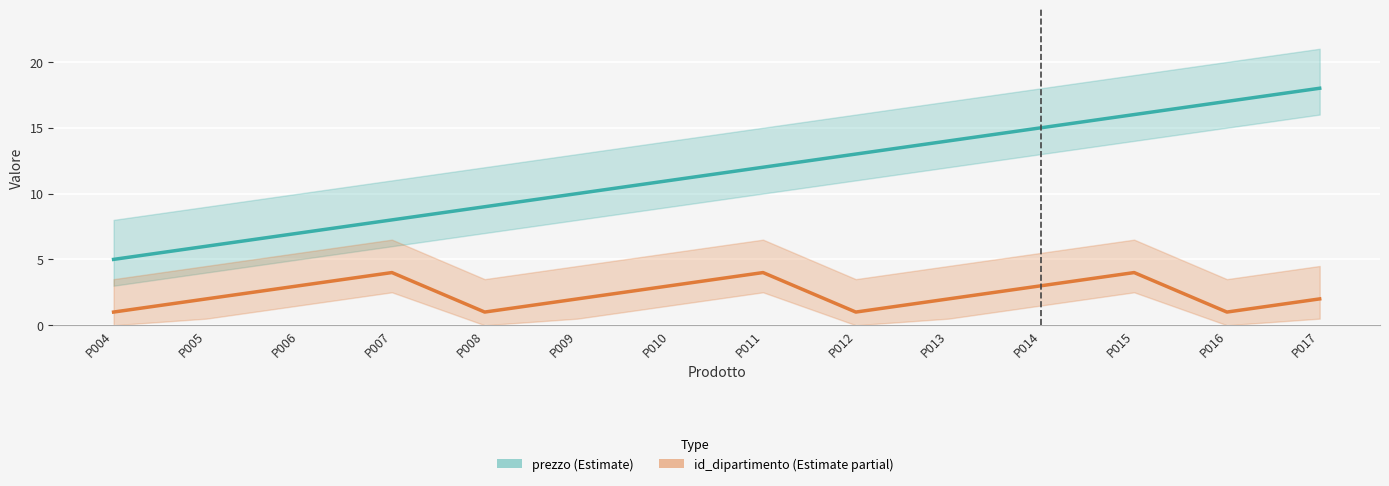

True or false: prezzo and id_dipartimento intersect in this chart.

False